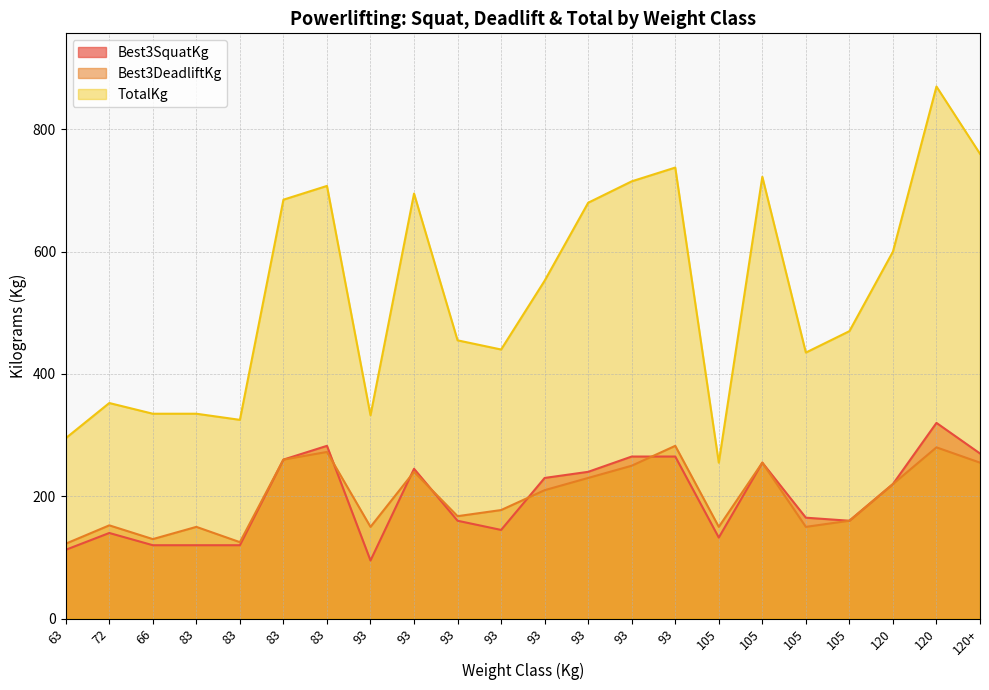

How many interior local valleys does the Best3DeadliftKg series have?

6